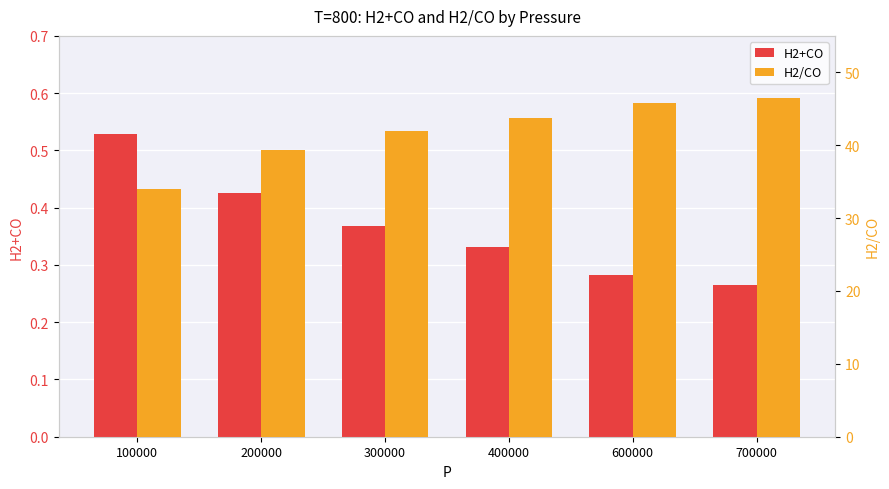

What is the average value of the H2/CO series?

41.9